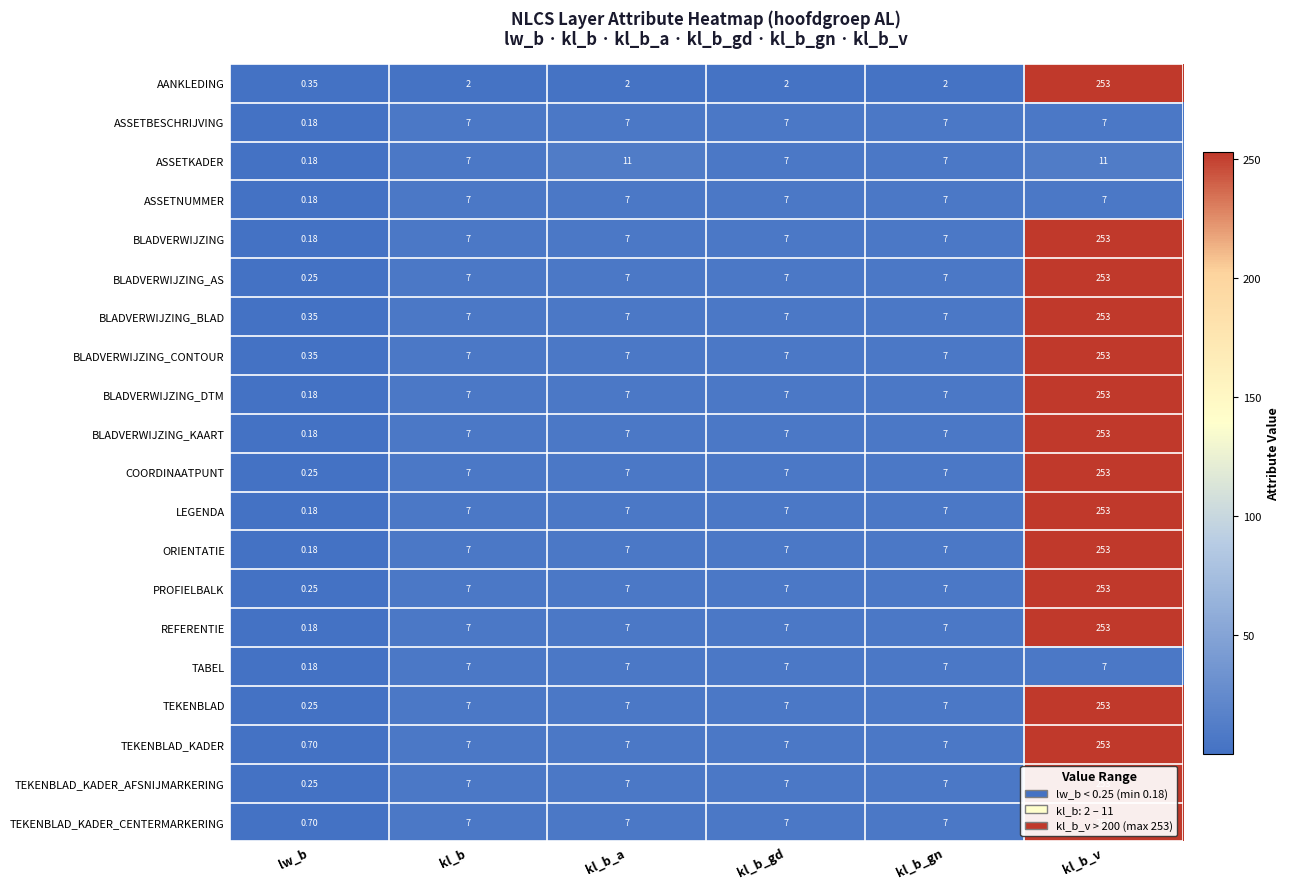

Where is ASSETNUMMER nearest to the value 3?

lw_b